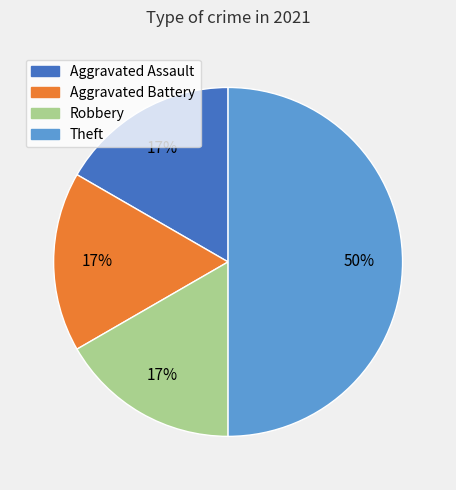

To the nearest percent, what is the difference between the largest and smallest slice percentages?

33%